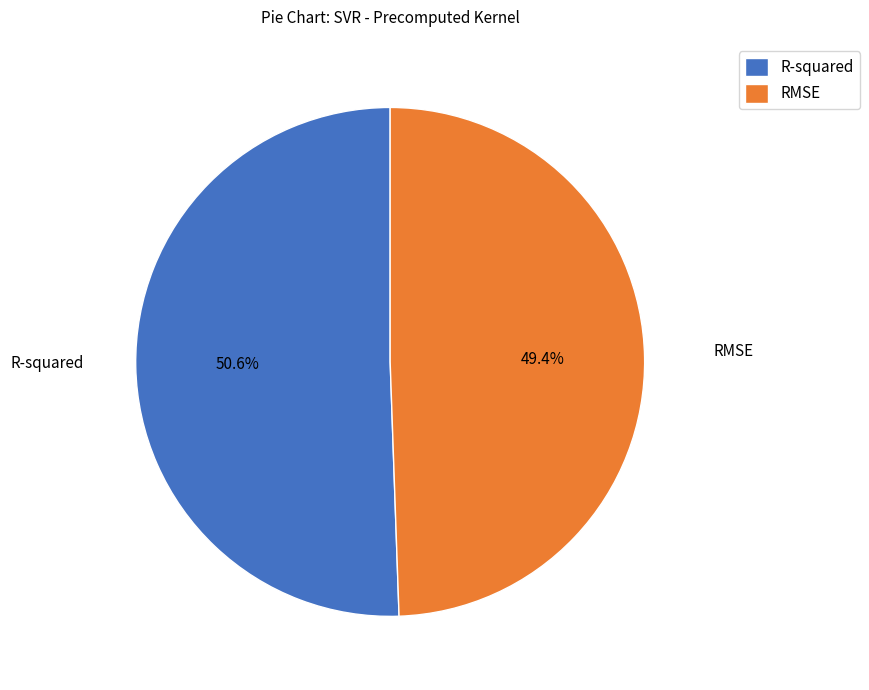

To the nearest percent, what percentage of the pie is R-squared?

51%